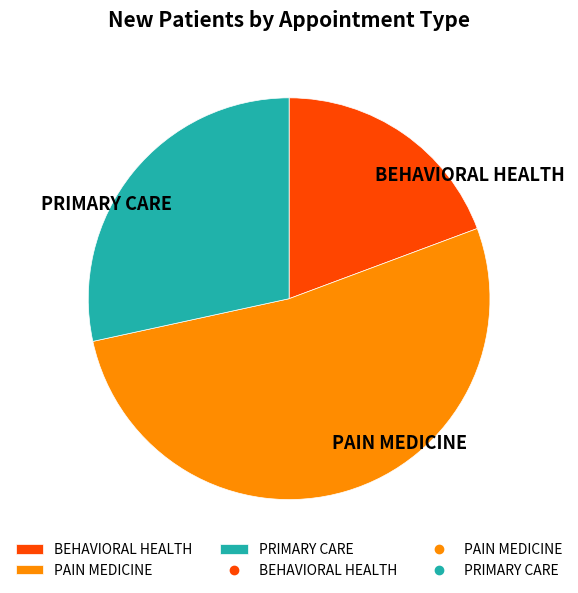

Does PAIN MEDICINE represent more than half of the total?

Yes